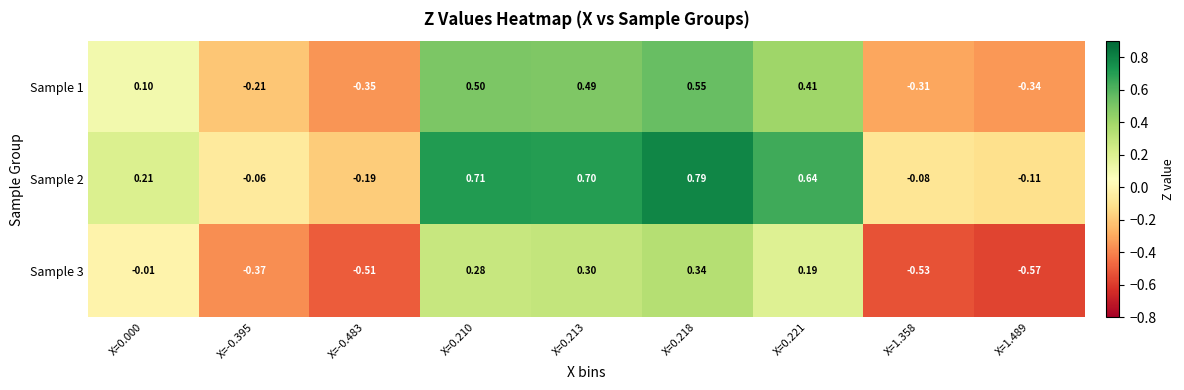

Is the value of Sample 2 at X=0.000 greater than the value of Sample 3 at X=0.218?

No